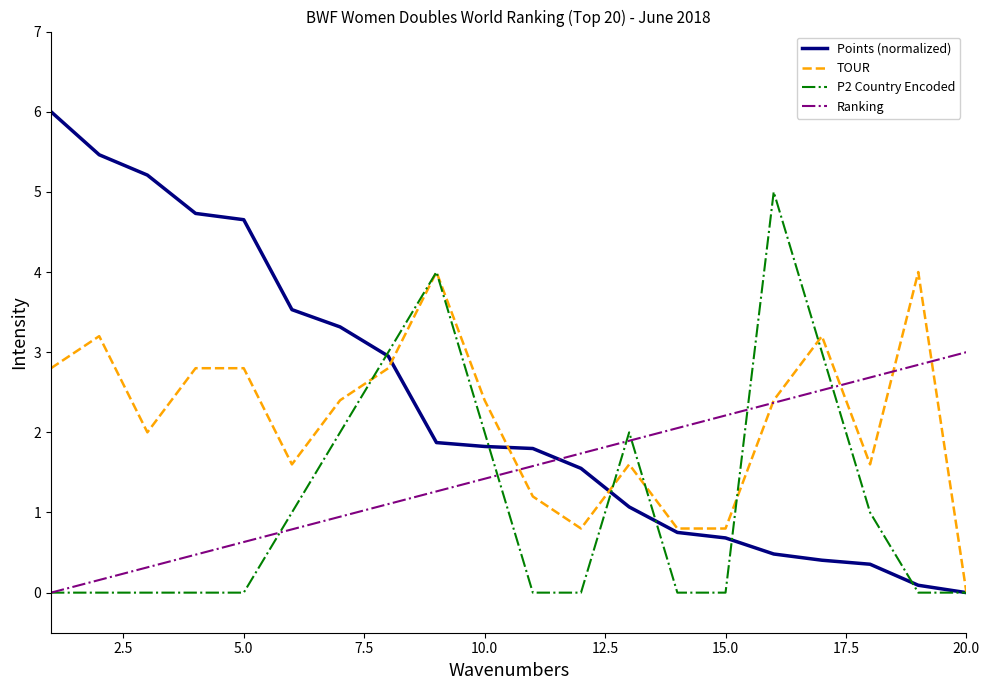

List the series in order of their peak value, highest first.

Points (normalized), P2 Country Encoded, TOUR, Ranking